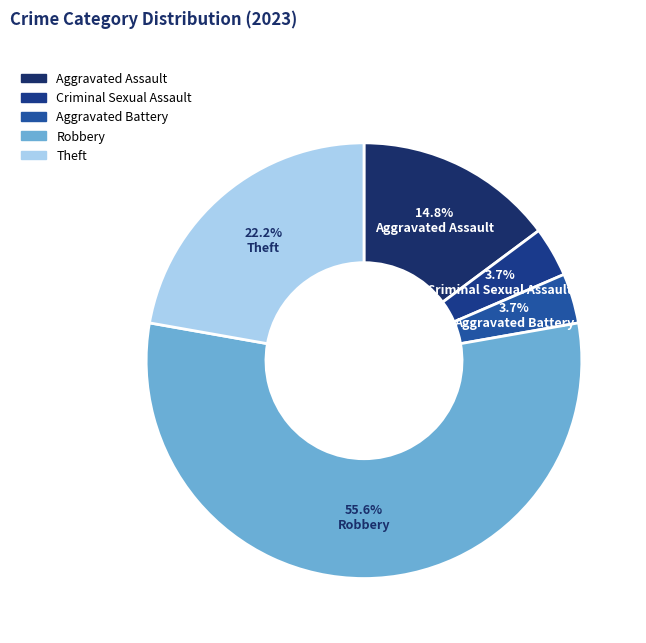

To the nearest percent, what is the difference between the Criminal Sexual Assault and Theft slice percentages?

19%